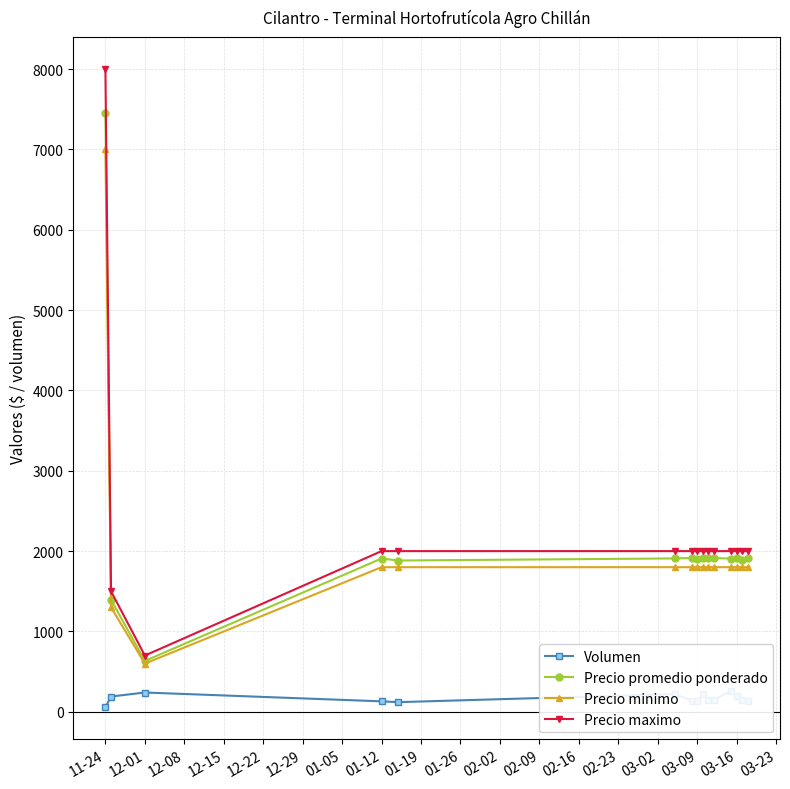

Which category has the highest value in the Precio promedio ponderado series?

11-24